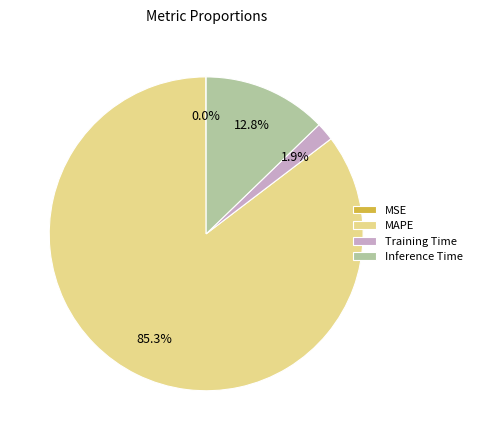

To the nearest percent, what is the difference between the largest and smallest slice percentages?

85%